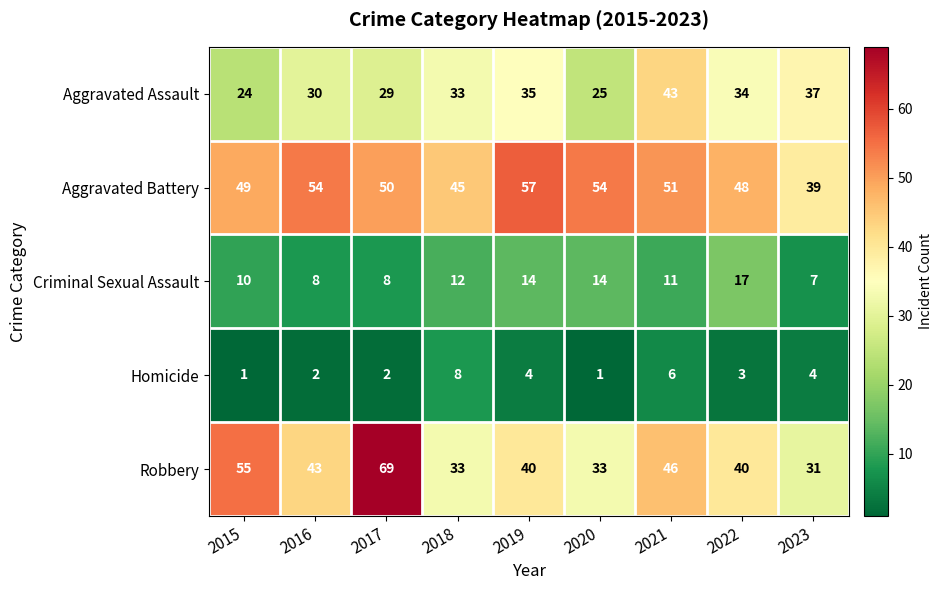

How many distinct data groups are displayed?

5